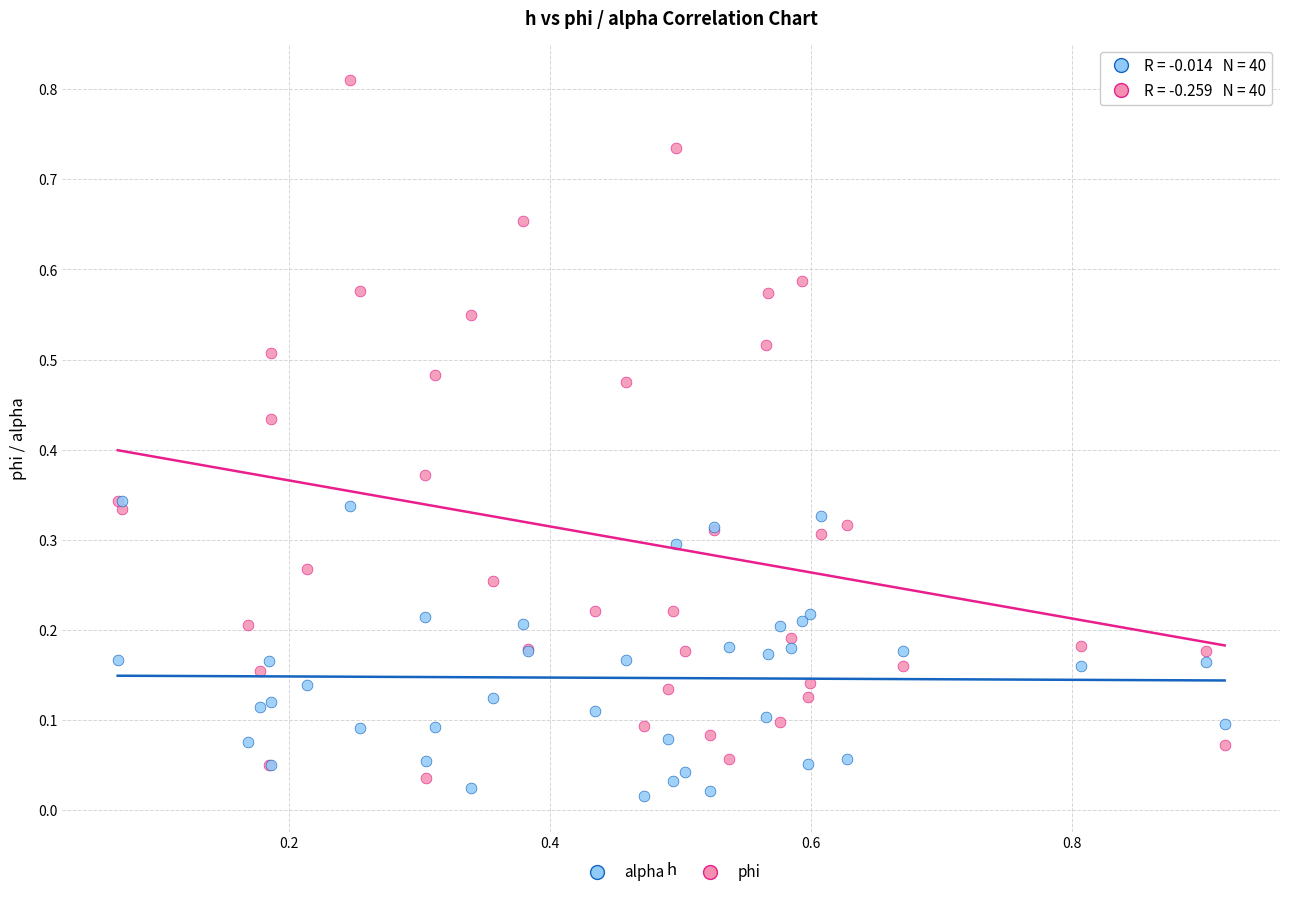

What are all the series names shown in the legend?

alpha, phi